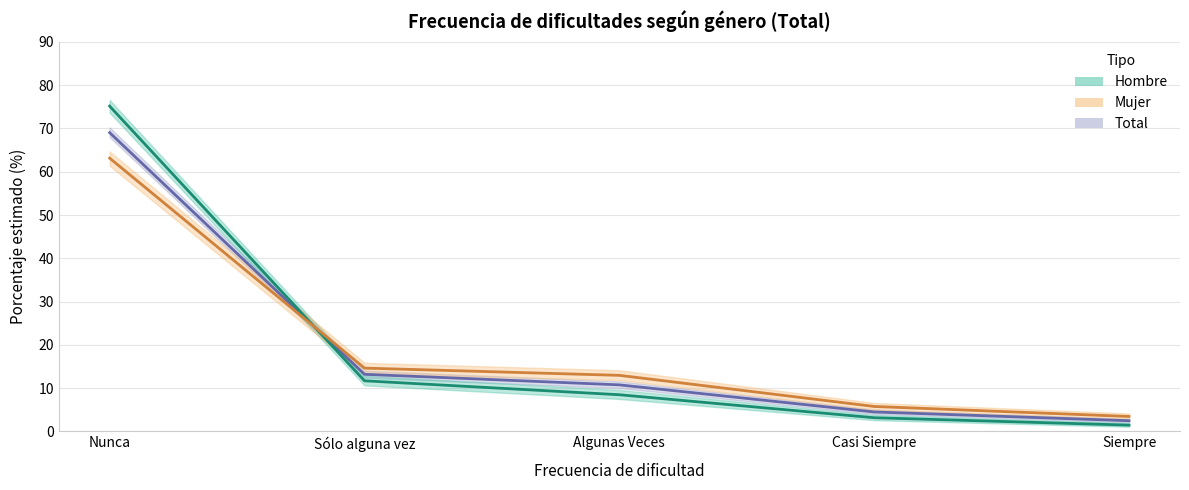

How many categories are shown in the chart?

5